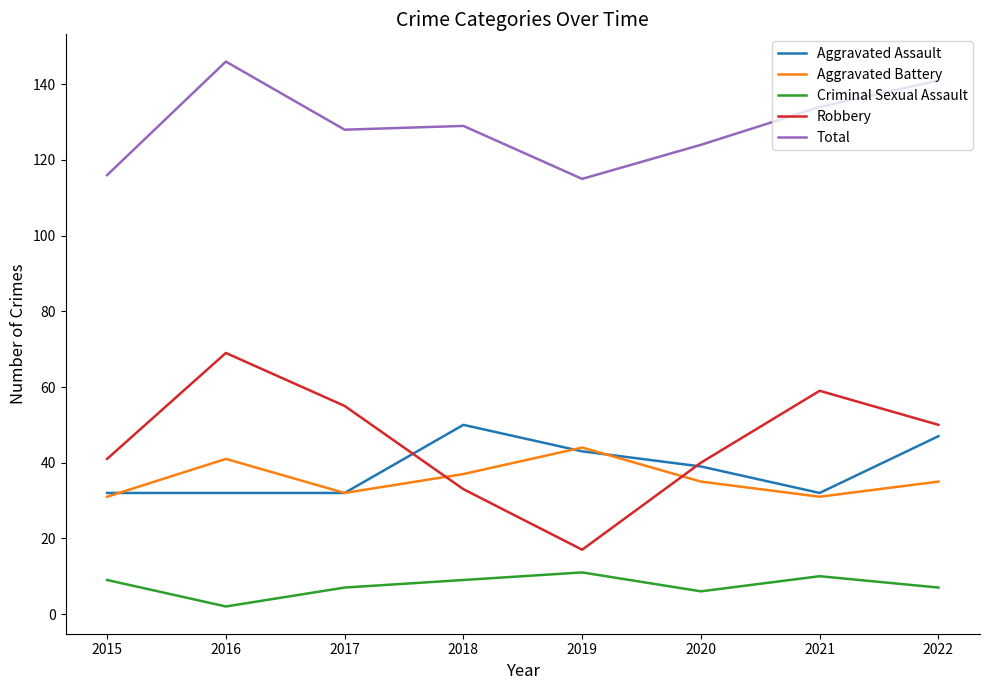

What is the spread (max minus min) of values at 2019?

104